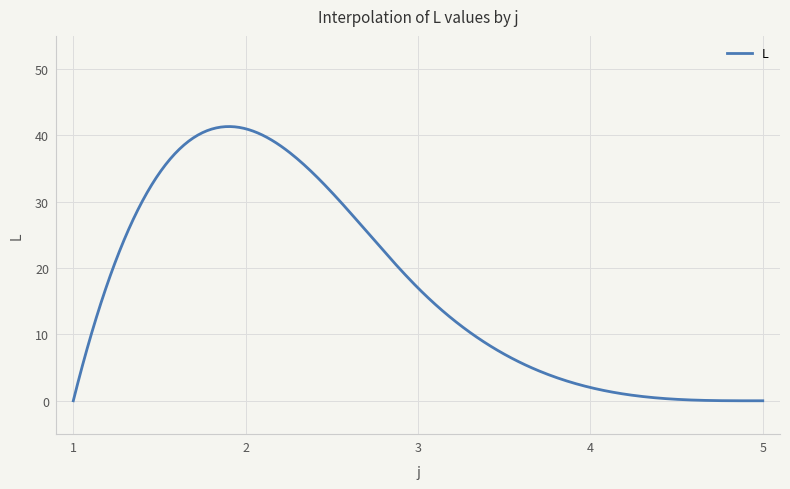

What is the greatest value displayed?

41.3